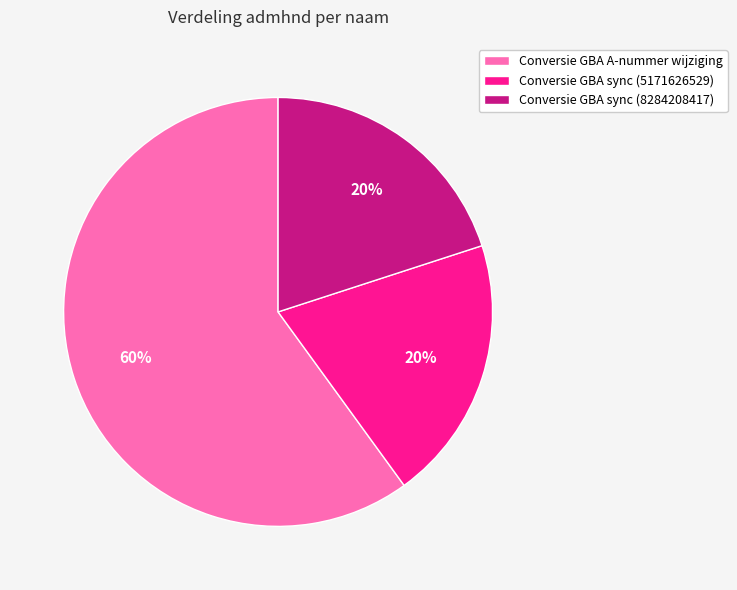

Approximately how many times larger is the value at Conversie GBA sync (5171626529) compared to Conversie GBA A-nummer wijziging?

0.3